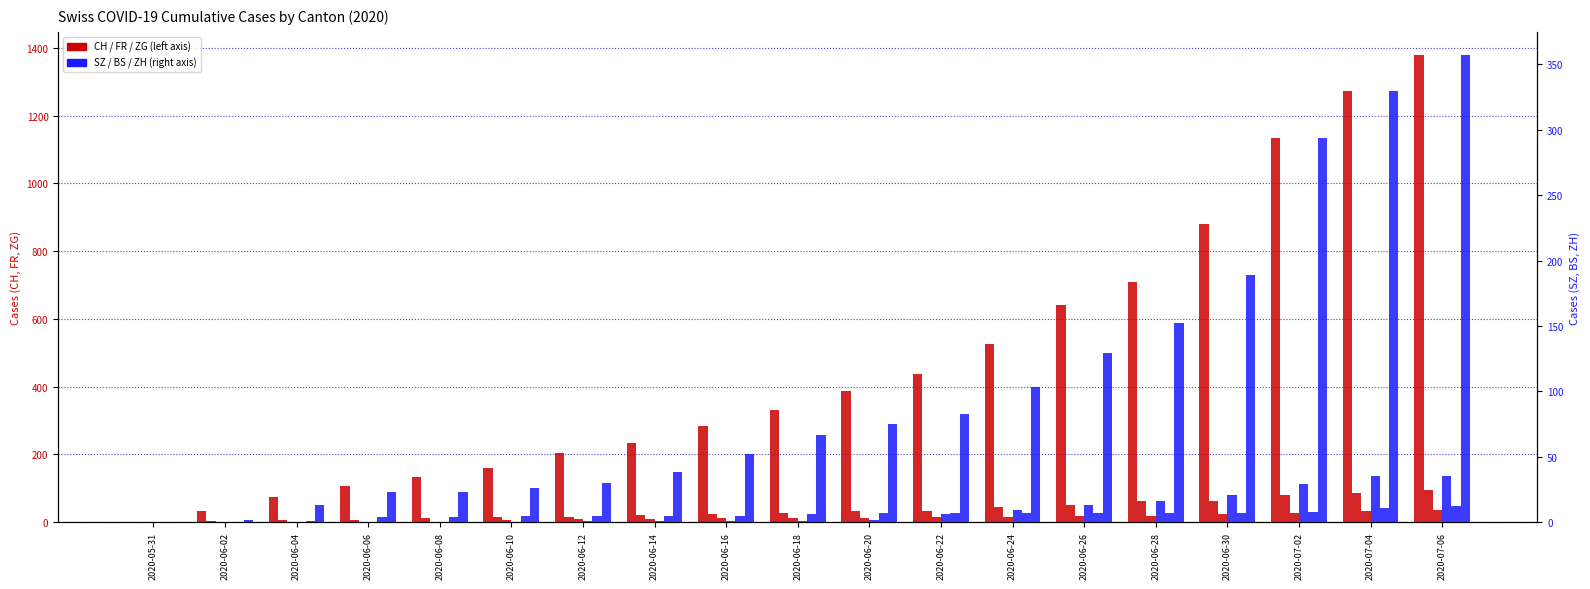

Count the number of categories in the chart.

19